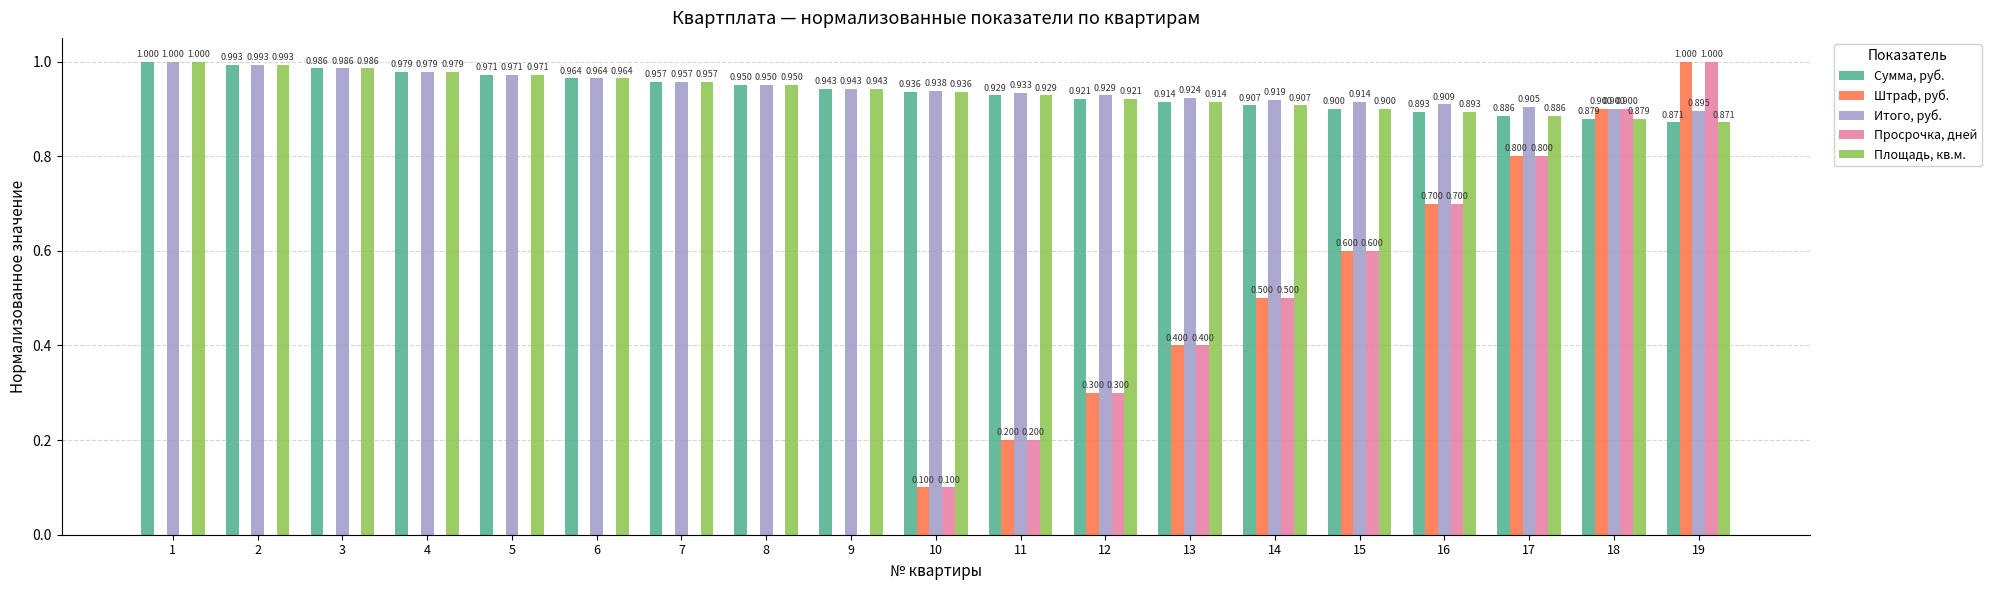

Is the value of Площадь, кв.м. at 1 greater than the value of Итого, руб. at 18?

Yes